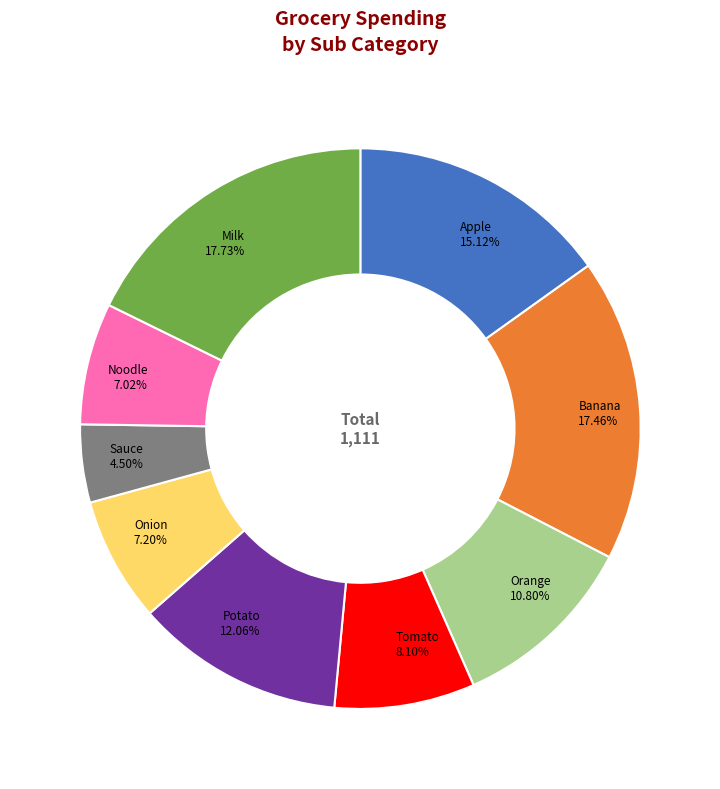

Is there any slice that represents more than half of the pie?

No